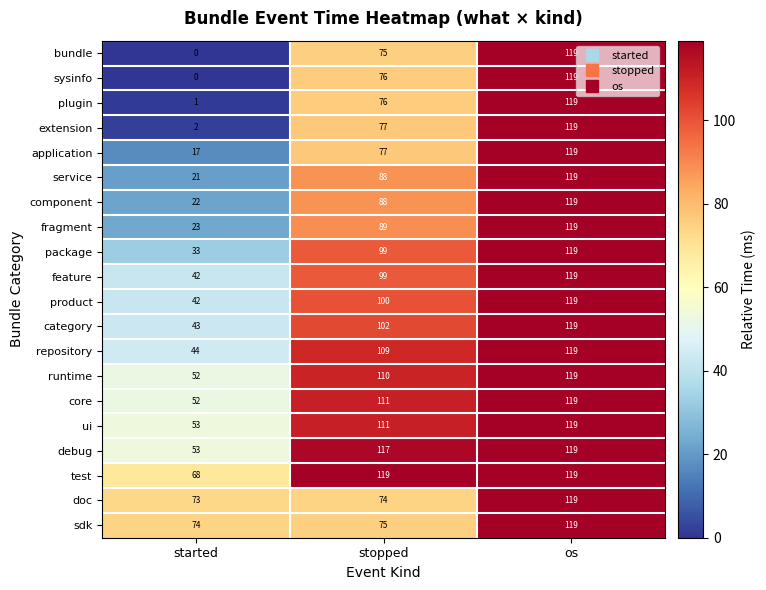

Between stopped and os, which series saw the biggest shift?

doc